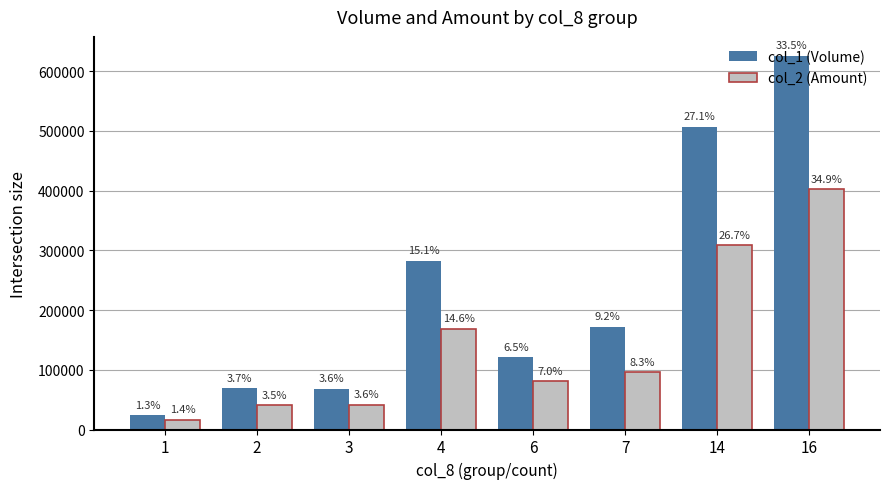

Are the bars grouped side by side (vs. stacked)?

Yes